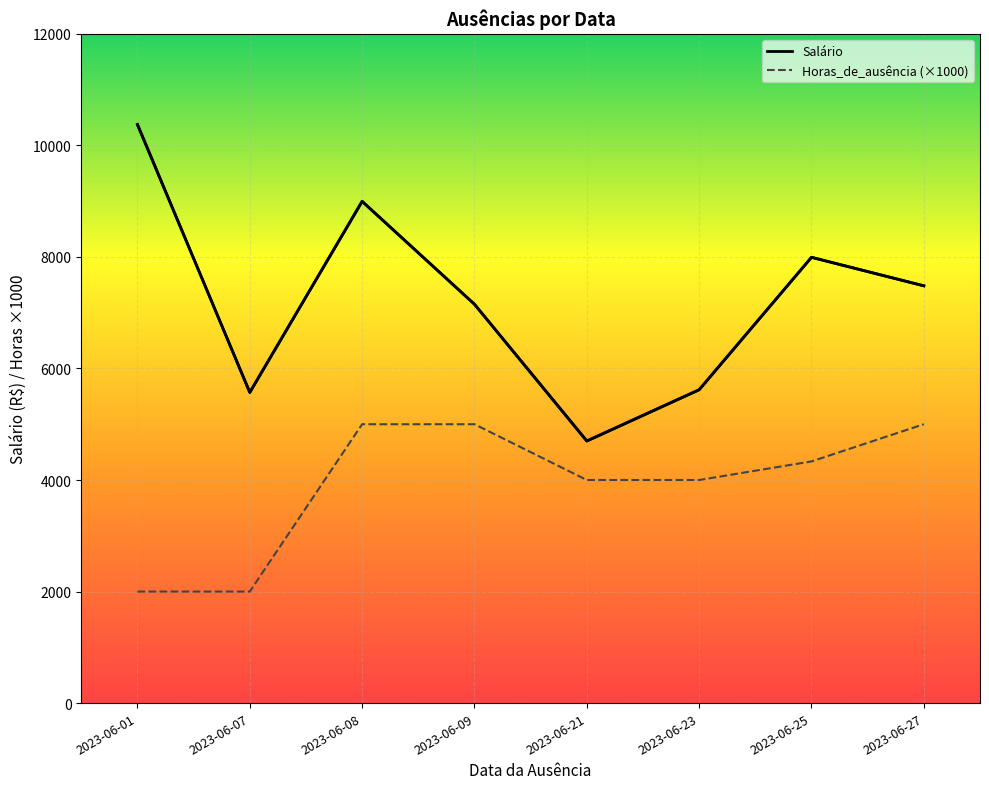

The value of Horas_de_ausência (×1000) at 2023-06-08 is 5000.0. True or false?

True